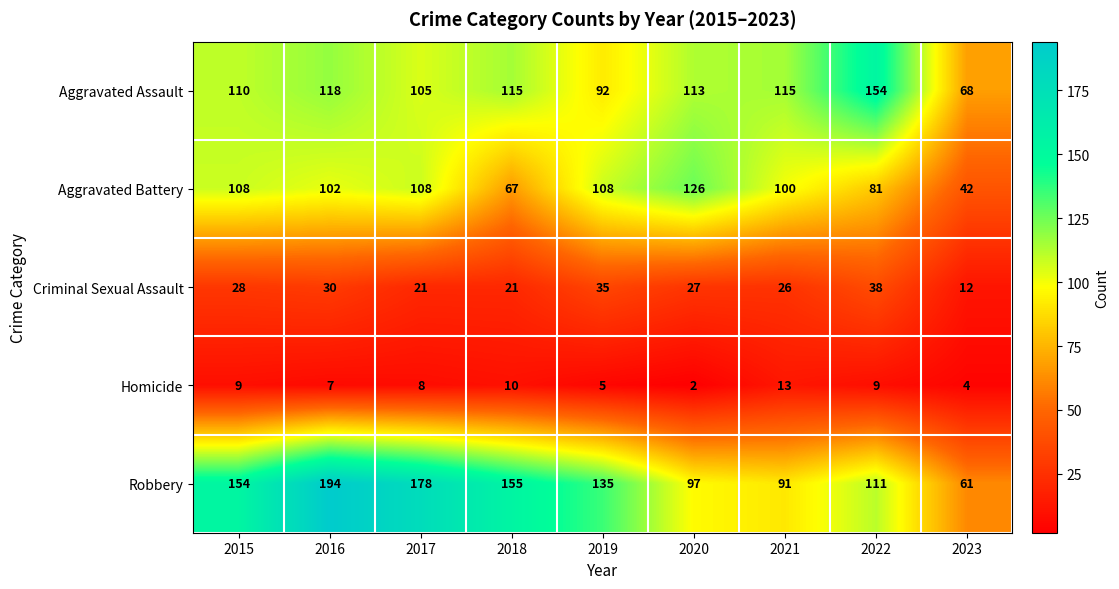

Which category has the highest value across all series?

2016